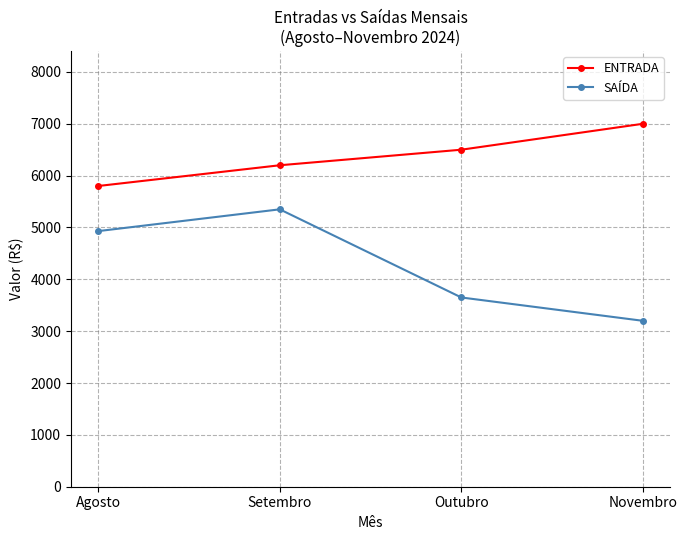

Is it true that ENTRADA equals 5800 at Agosto?

True